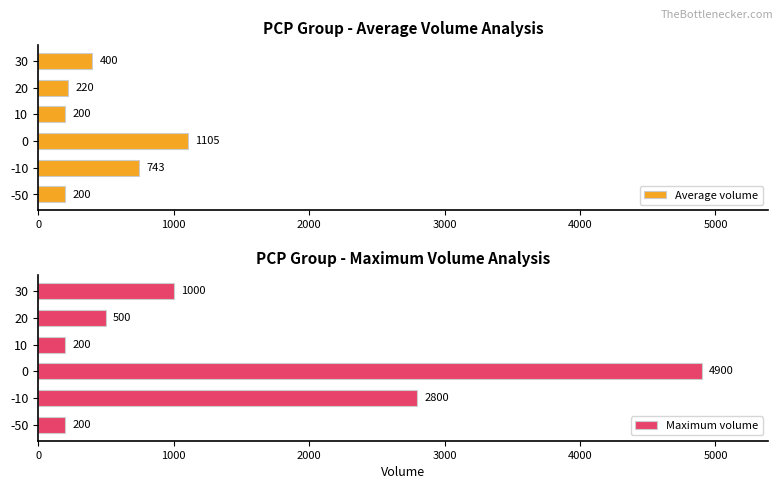

Is it true that Maximum volume equals 3890 at -10?

False